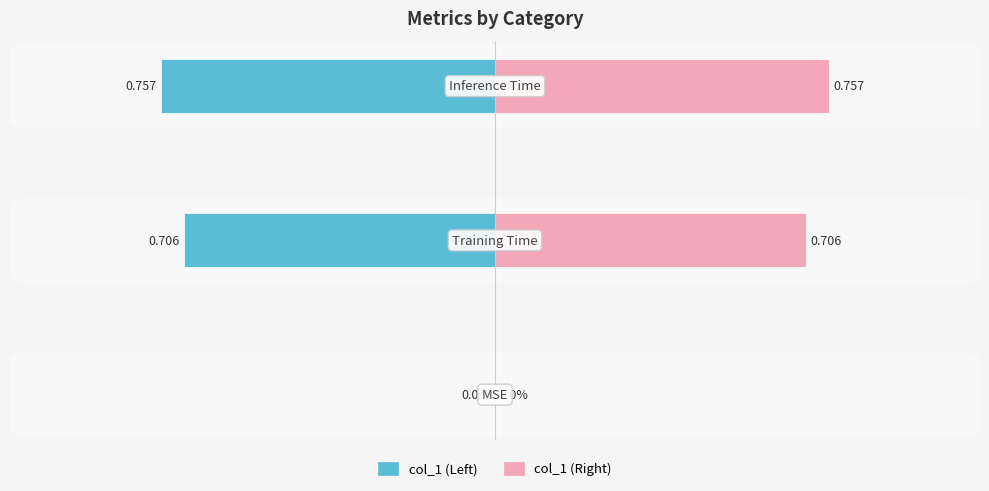

Reading left to right, transcribe all the data shown in this chart.

col_1 (Left): 0.0	-0.7	-0.8
col_1 (Right): 0.0	0.7	0.8